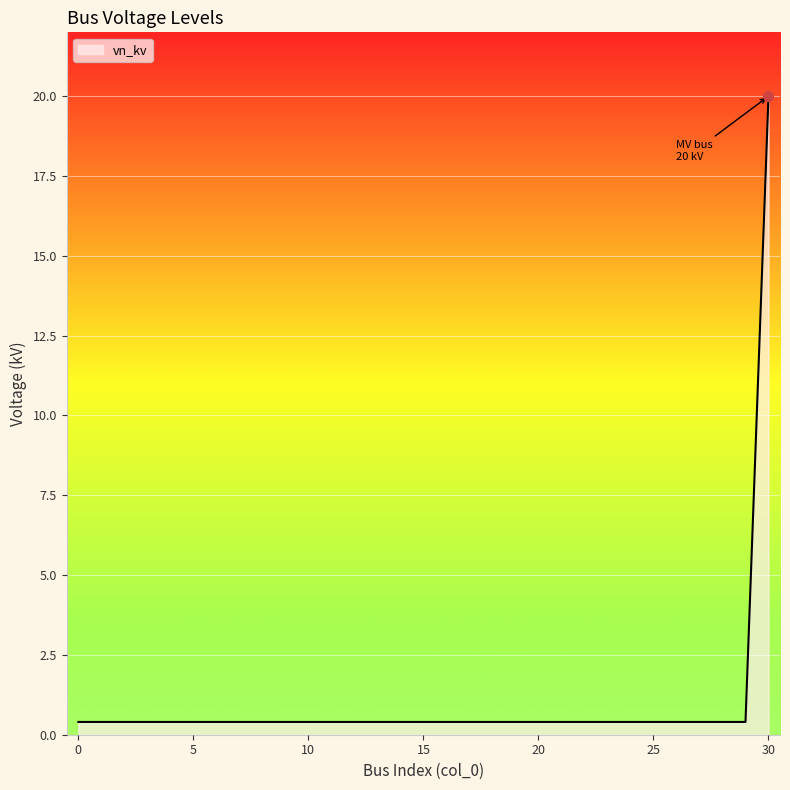

What is the greatest value displayed?

20.0